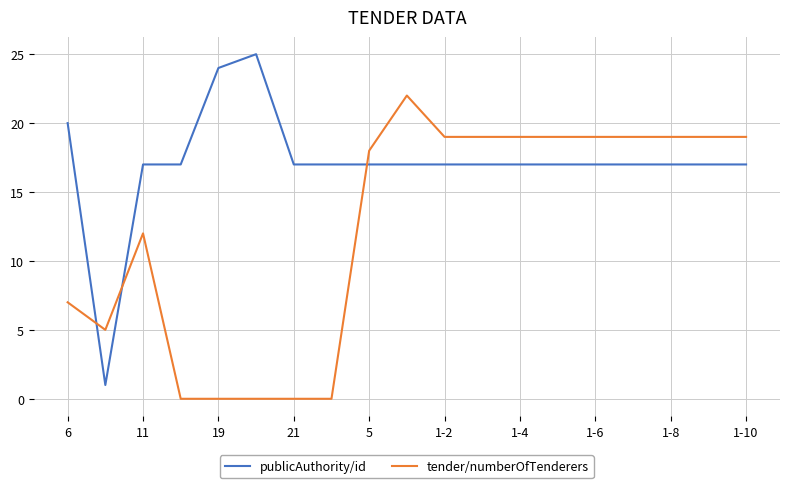

Rank the series by their average value, from highest to lowest.

publicAuthority/id, tender/numberOfTenderers